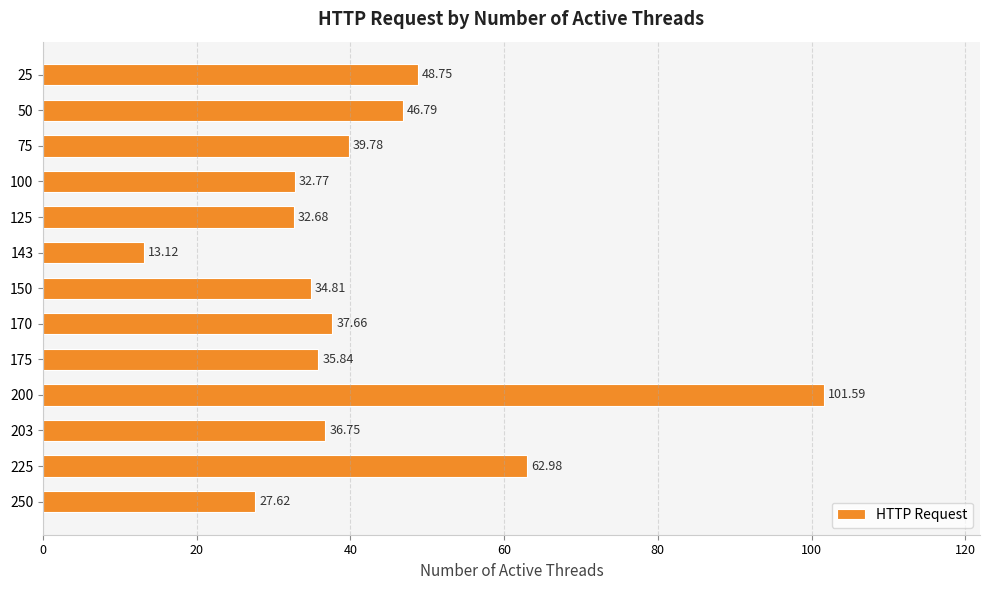

What is the difference between the maximum and minimum values?

88.5